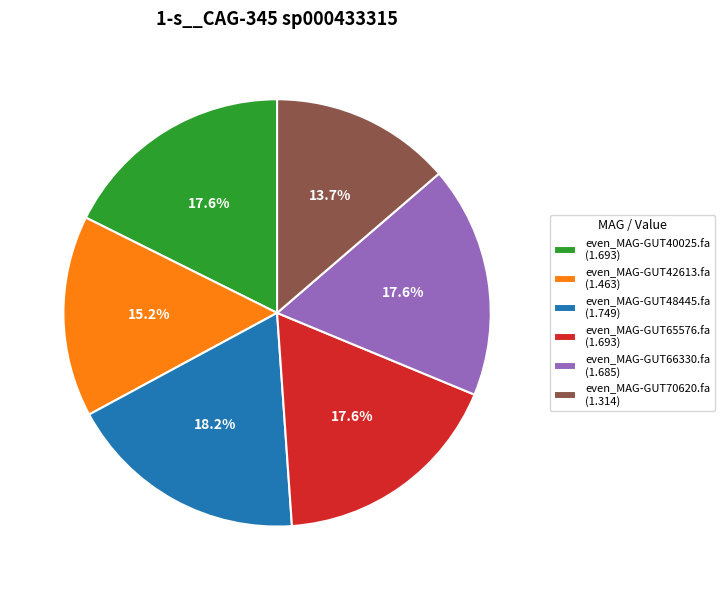

How many slices are in this pie chart?

6